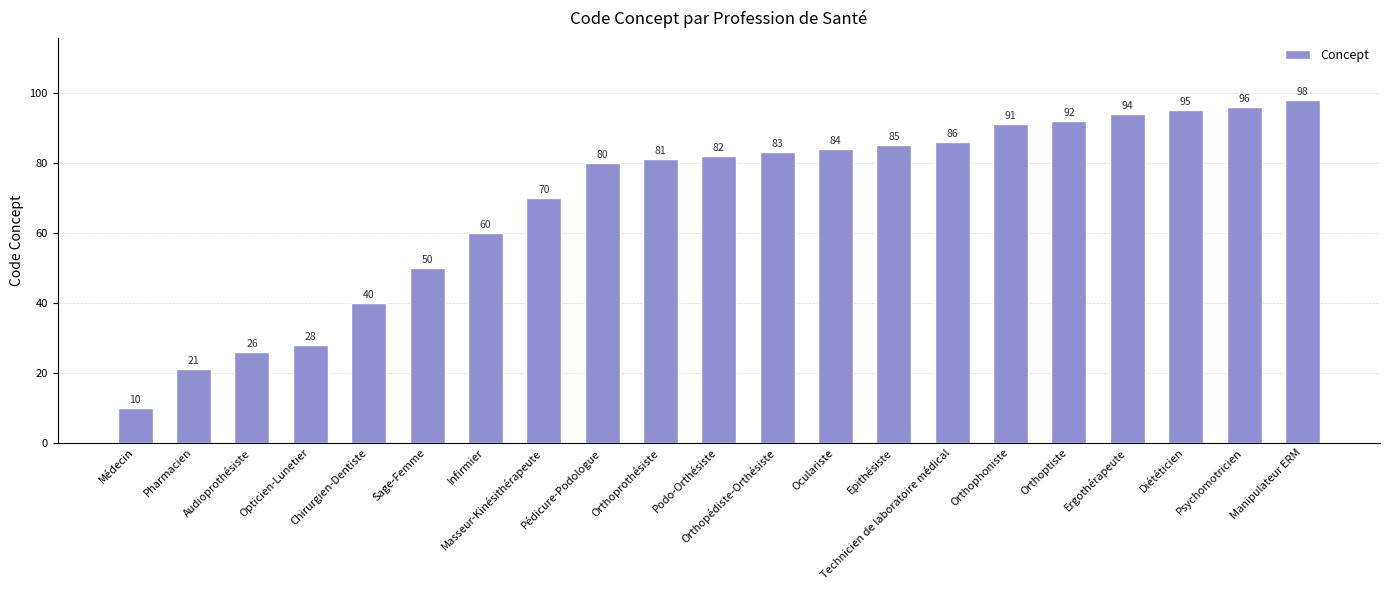

What is the minimum value shown in the chart?

10